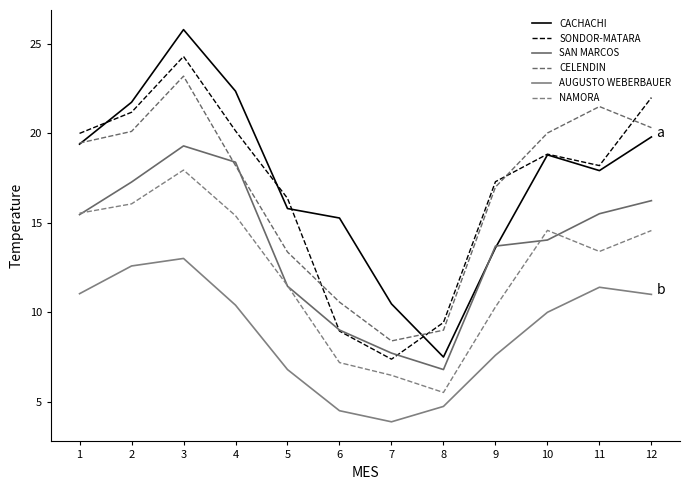

What is the greatest value displayed?

25.8